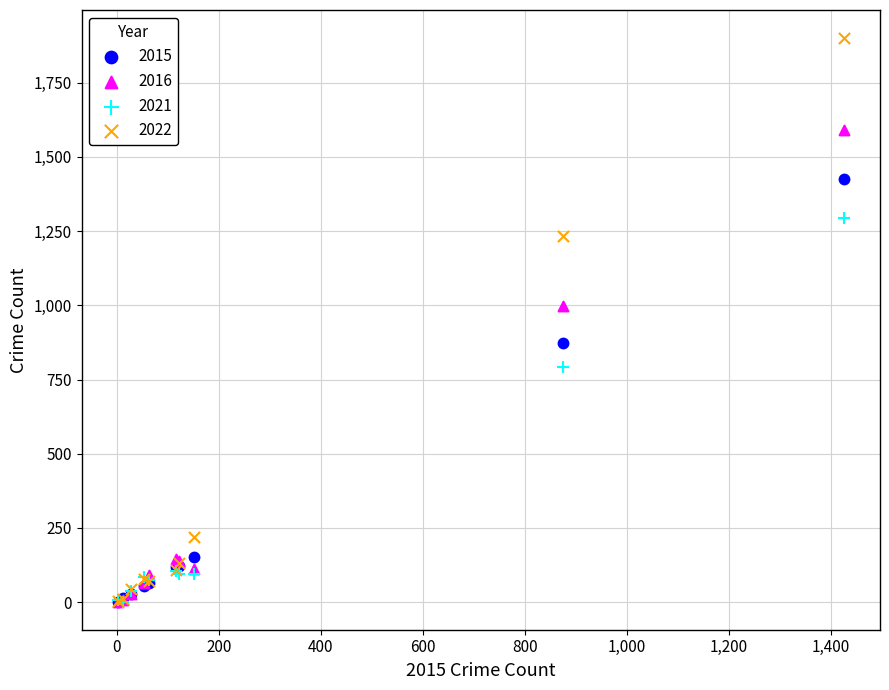

What are all the series names shown in the legend?

2015, 2016, 2021, 2022